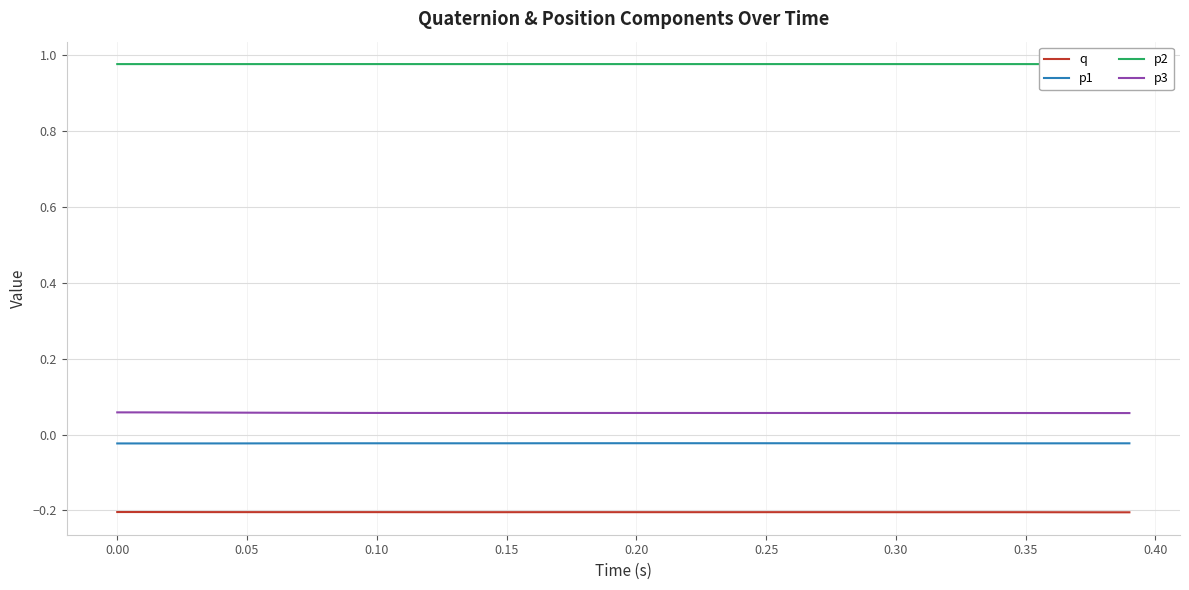

Reading left to right, list all the values displayed in this chart.

q: -0.2	-0.2	-0.2	-0.2	-0.2	-0.2	-0.2	-0.2	-0.2	-0.2	-0.2	-0.2	-0.2	-0.2	-0.2	-0.2	-0.2	-0.2	-0.2	-0.2	-0.2	-0.2	-0.2	-0.2	-0.2	-0.2	-0.2	-0.2	-0.2	-0.2	-0.2	-0.2	-0.2	-0.2	-0.2	-0.2	-0.2	-0.2	-0.2	-0.2
p1: -0.0	-0.0	-0.0	-0.0	-0.0	-0.0	-0.0	-0.0	-0.0	-0.0	-0.0	-0.0	-0.0	-0.0	-0.0	-0.0	-0.0	-0.0	-0.0	-0.0	-0.0	-0.0	-0.0	-0.0	-0.0	-0.0	-0.0	-0.0	-0.0	-0.0	-0.0	-0.0	-0.0	-0.0	-0.0	-0.0	-0.0	-0.0	-0.0	-0.0
p2: 1.0	1.0	1.0	1.0	1.0	1.0	1.0	1.0	1.0	1.0	1.0	1.0	1.0	1.0	1.0	1.0	1.0	1.0	1.0	1.0	1.0	1.0	1.0	1.0	1.0	1.0	1.0	1.0	1.0	1.0	1.0	1.0	1.0	1.0	1.0	1.0	1.0	1.0	1.0	1.0
p3: 0.1	0.1	0.1	0.1	0.1	0.1	0.1	0.1	0.1	0.1	0.1	0.1	0.1	0.1	0.1	0.1	0.1	0.1	0.1	0.1	0.1	0.1	0.1	0.1	0.1	0.1	0.1	0.1	0.1	0.1	0.1	0.1	0.1	0.1	0.1	0.1	0.1	0.1	0.1	0.1